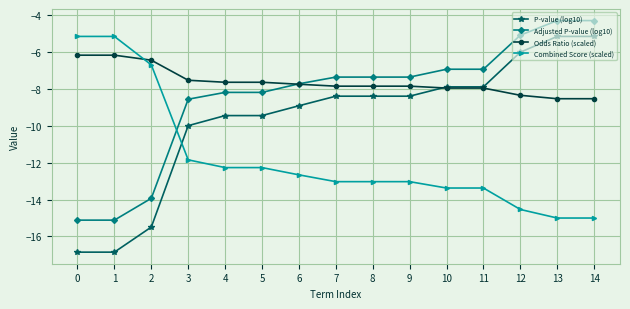

What are all the series names shown in the legend?

P-value (log10), Adjusted P-value (log10), Odds Ratio (scaled), Combined Score (scaled)